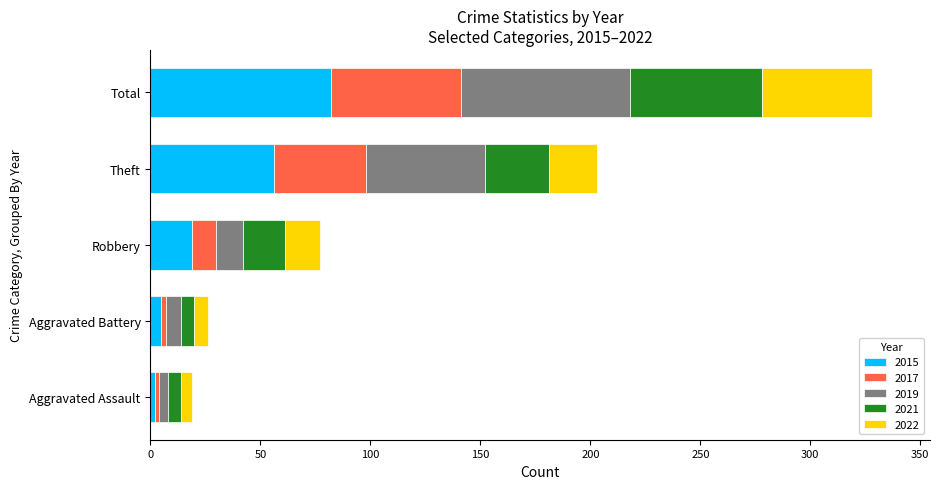

Count the number of categories in the chart.

5